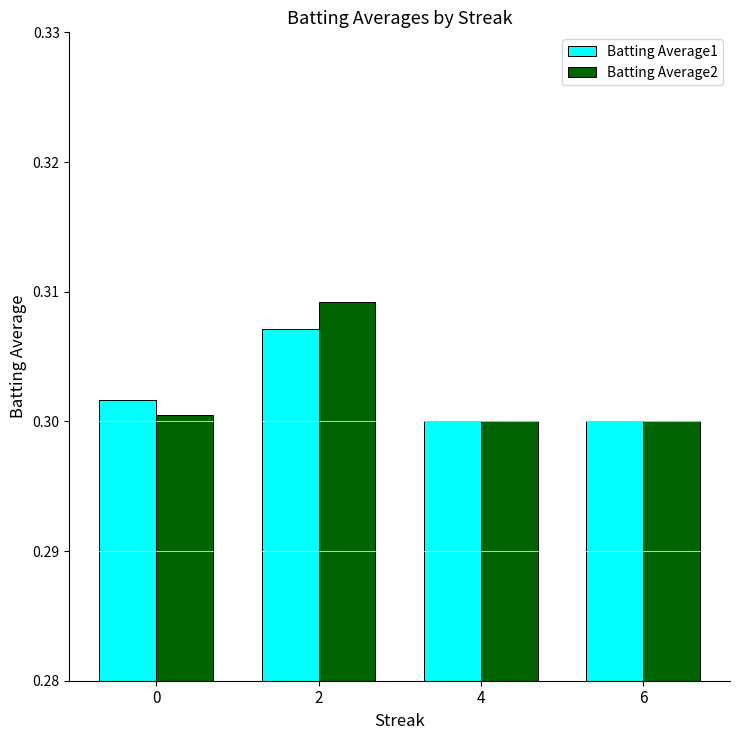

Rank the series at 0 from highest to lowest value.

Batting Average1, Batting Average2